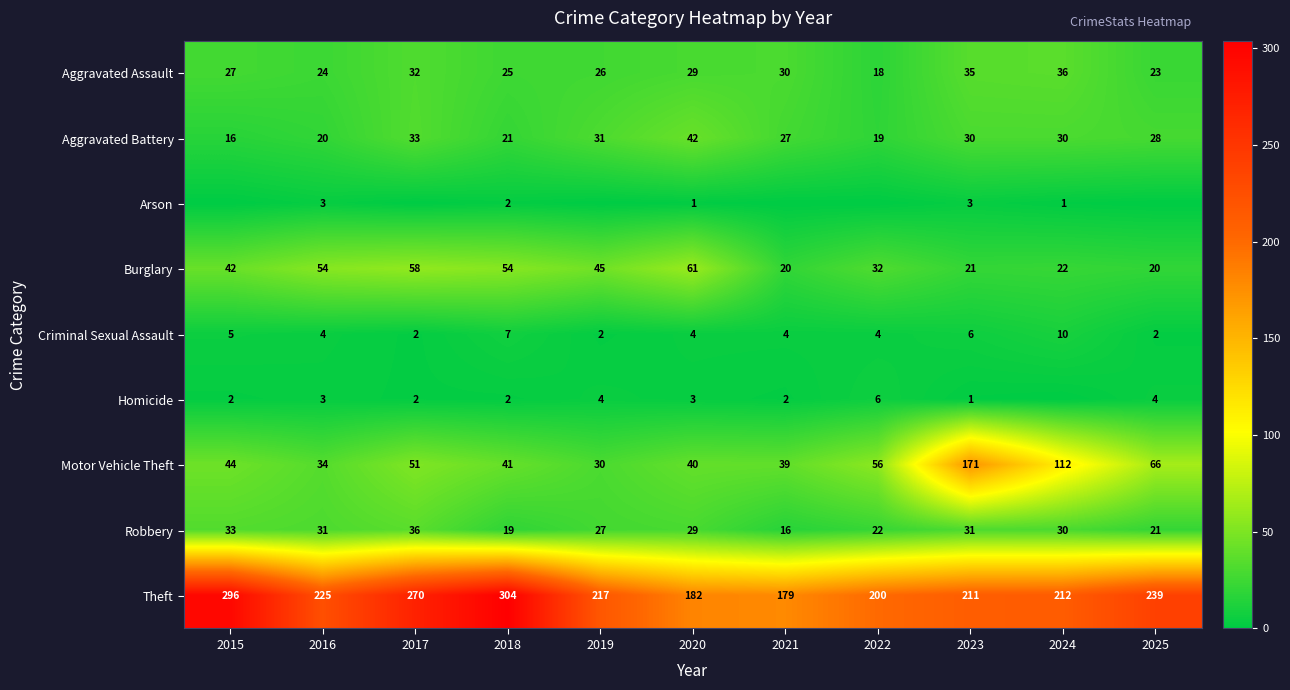

What is the total value across all series at 2016?

398